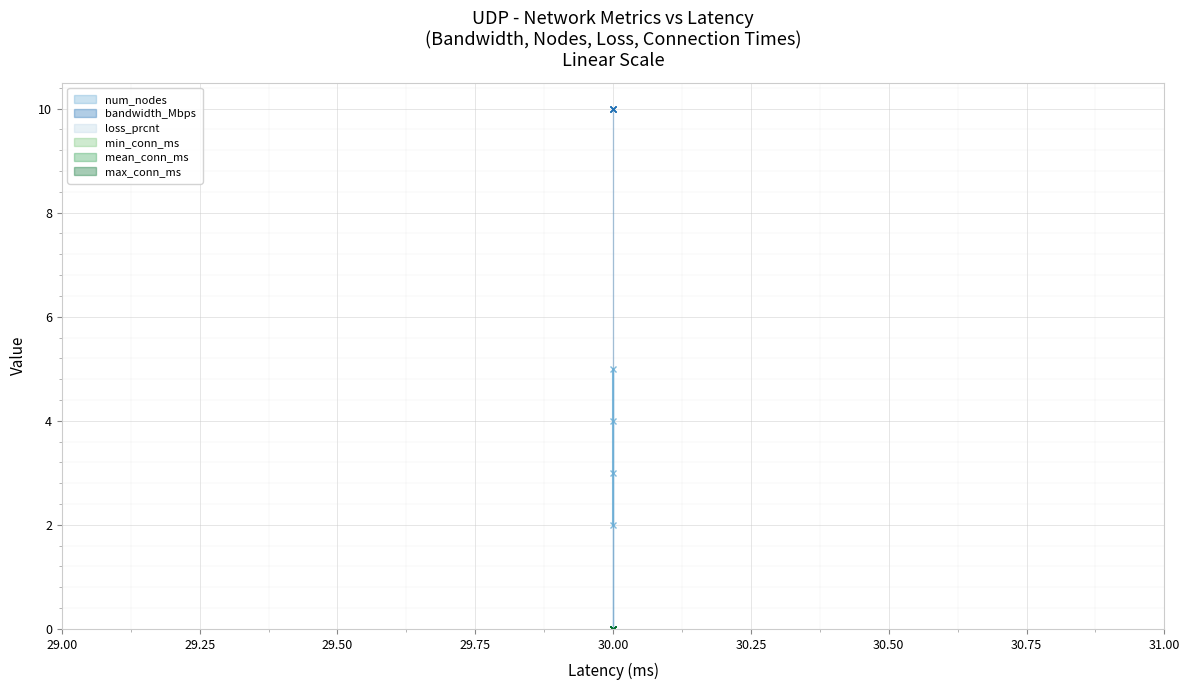

True or false: loss_prcnt and bandwidth_Mbps intersect in this chart.

False